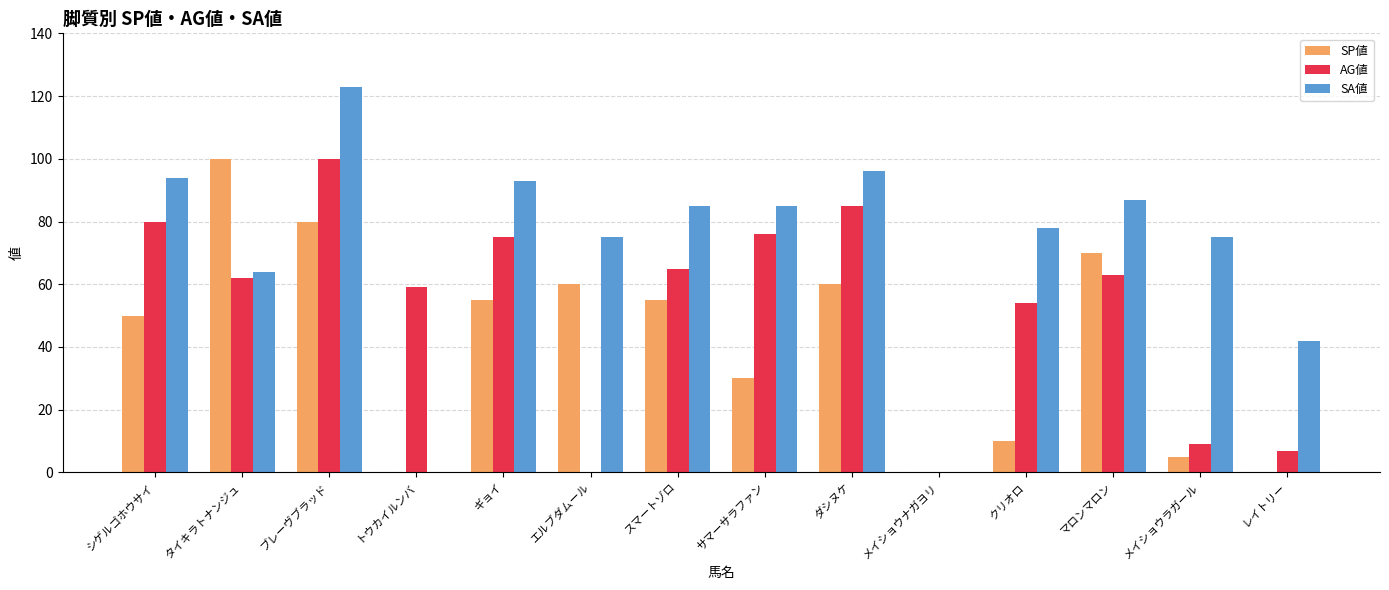

What is the sum of all SA値 values?

997